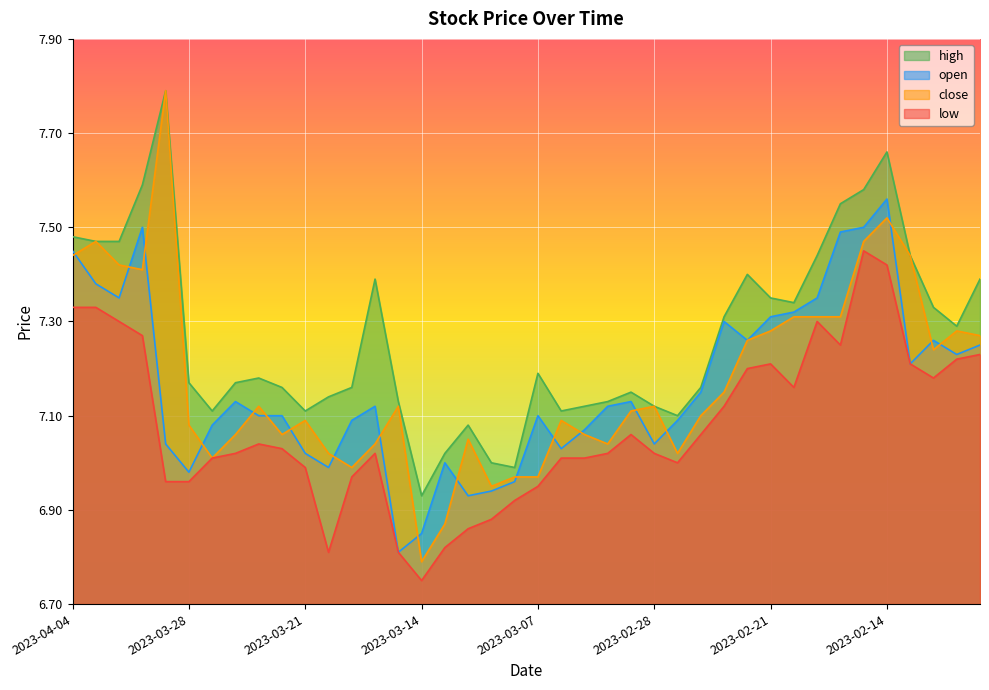

What is the sum of all close values?

287.1